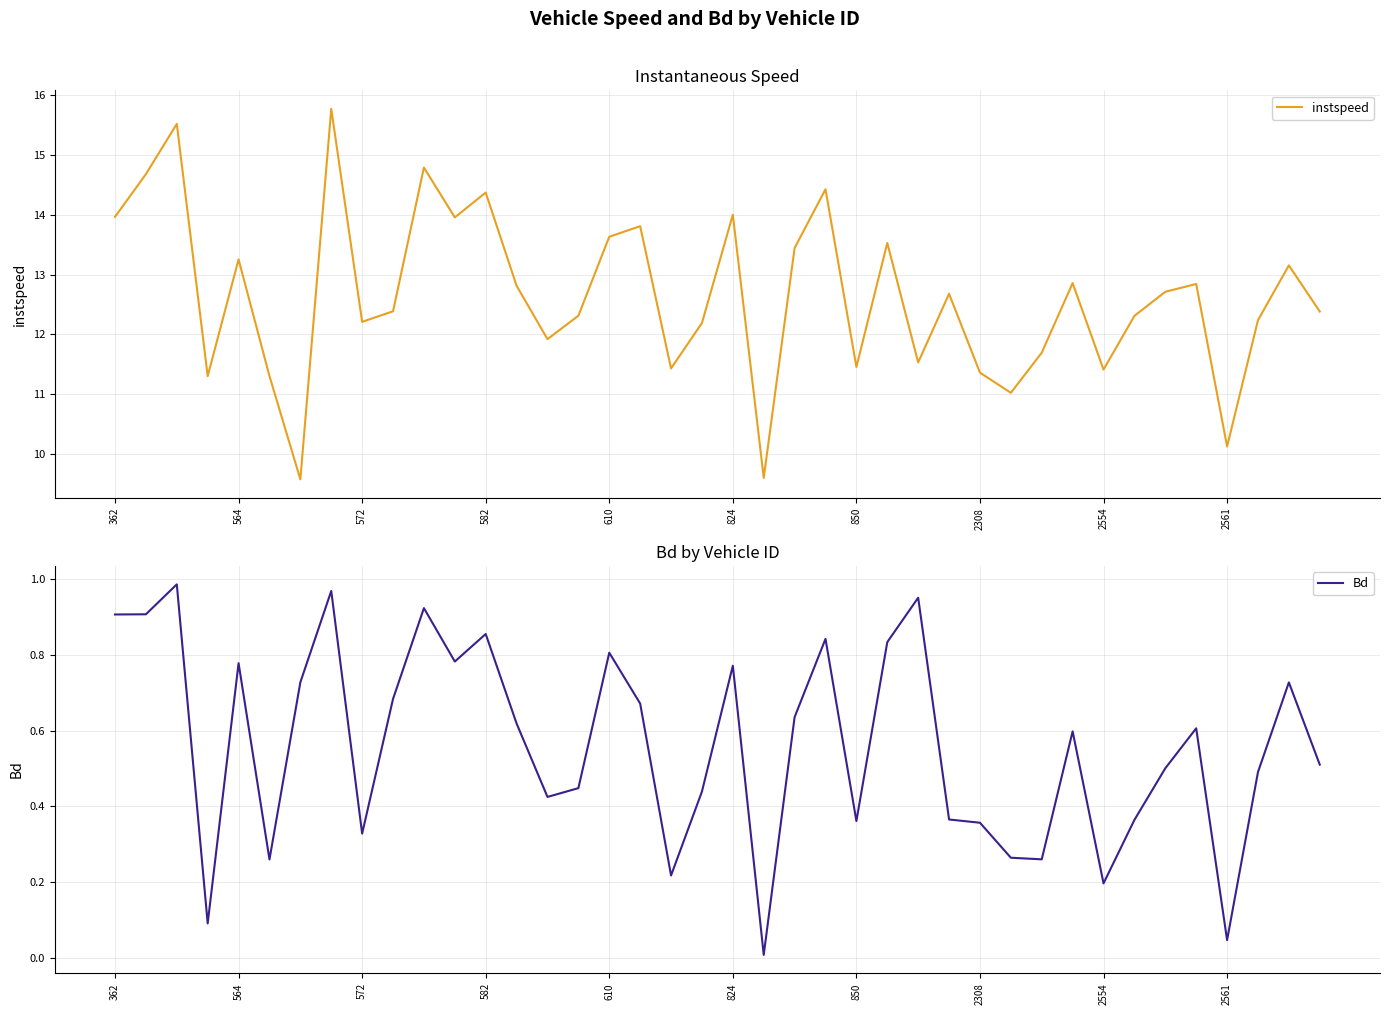

At how many categories does at least one series exceed 5?

40